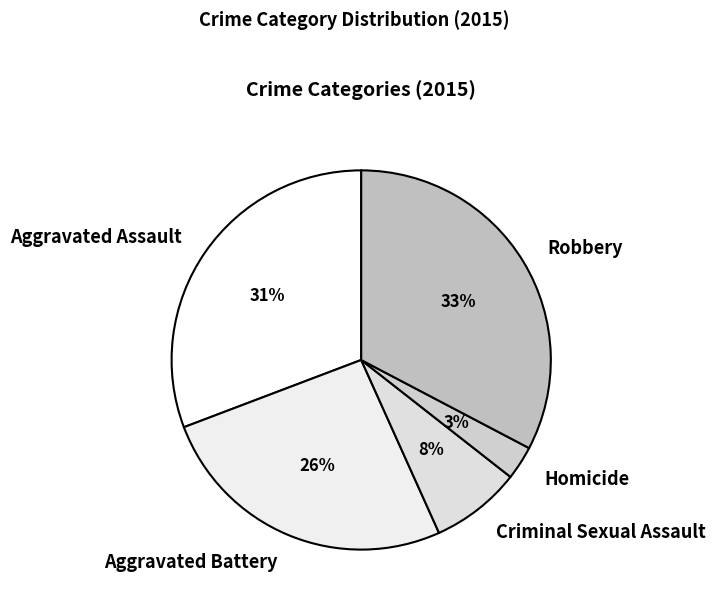

Is it true that Aggravated Battery is 15% of the pie?

False